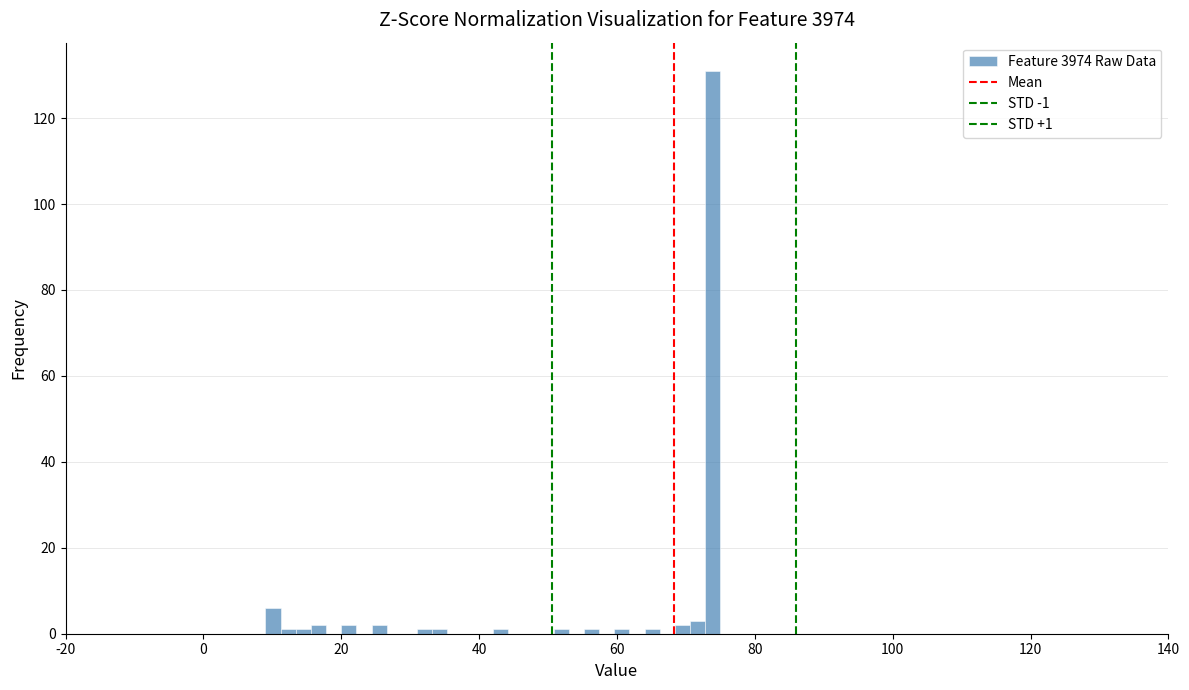

Read against the x-axis, roughly where is the centre of the tallest bar?

74